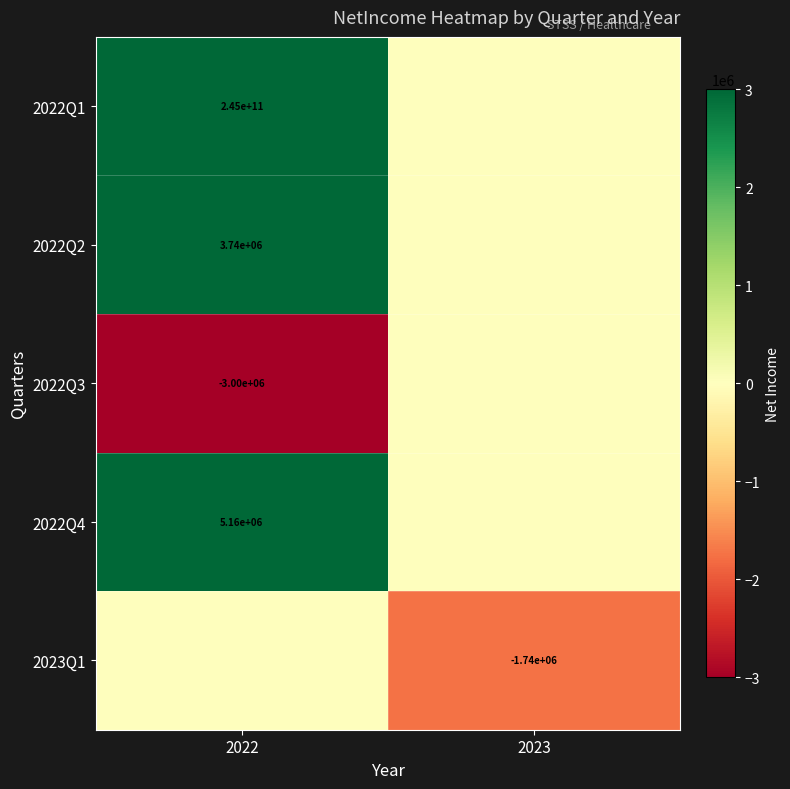

The value of 2022Q1 at 2022 is 378294678074. True or false?

False